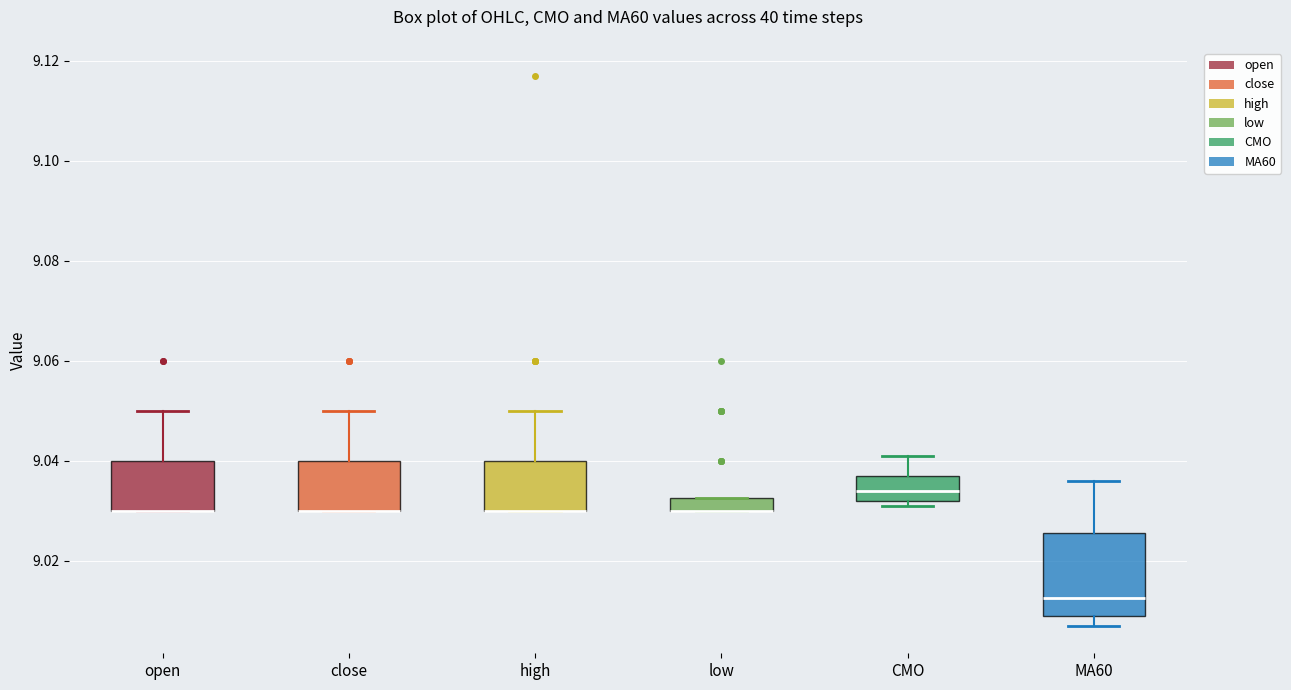

Where is the upper edge of the box for open on the y-axis? The values are not printed on the chart, so give them approximately, as read against the axis.

9.040